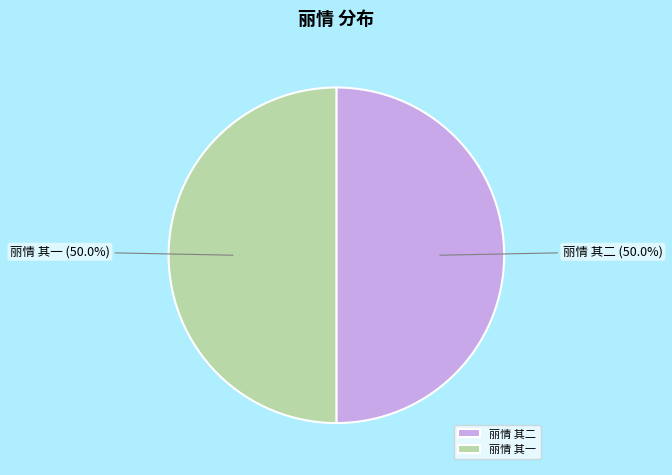

What percentage is the 丽情 其二 slice, to the nearest percent?

50%